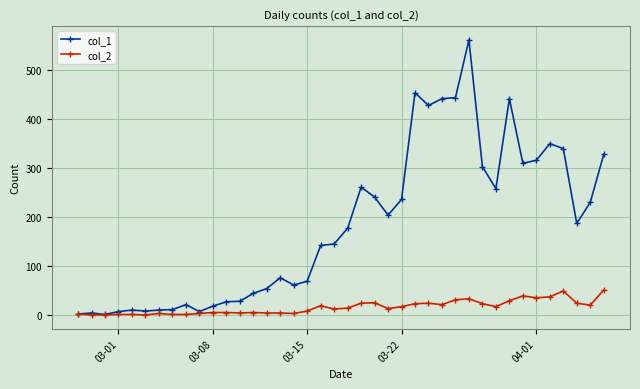

What is the maximum value shown in the chart?

562